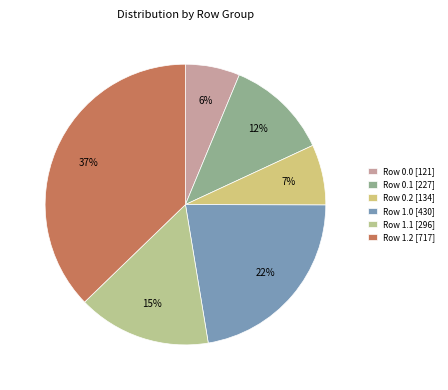

How many segments does this pie chart have?

6